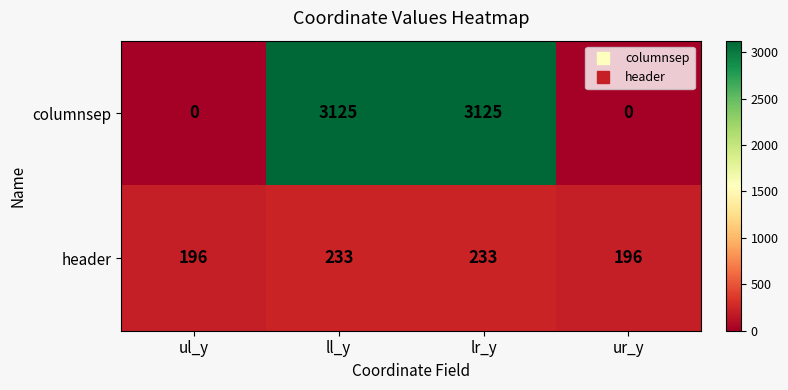

What is the spread (max minus min) of values at lr_y?

2892